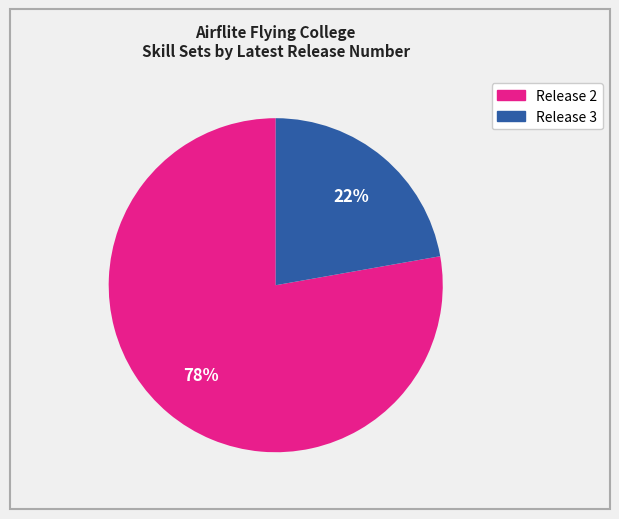

Is there a majority slice in this chart?

Yes